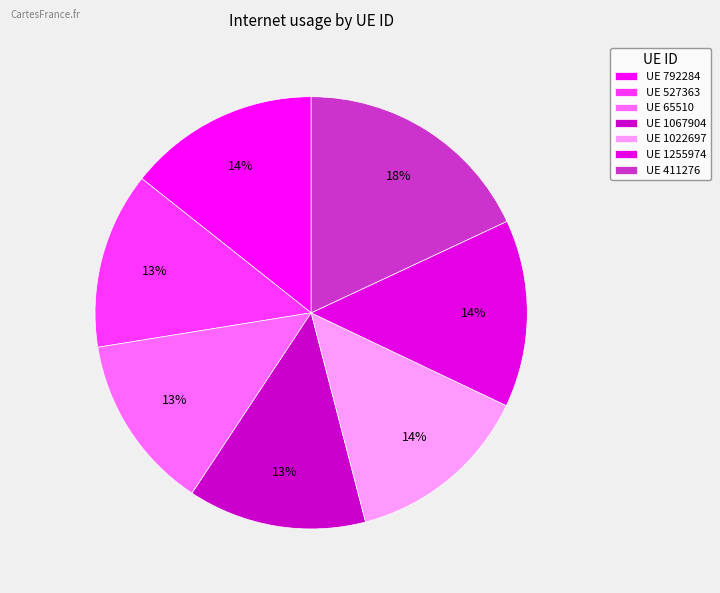

How many slices are in this pie chart?

7